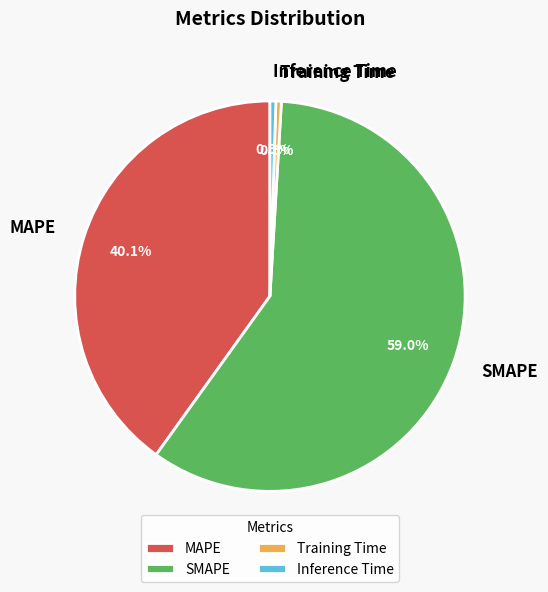

What is the largest slice in the pie chart?

SMAPE